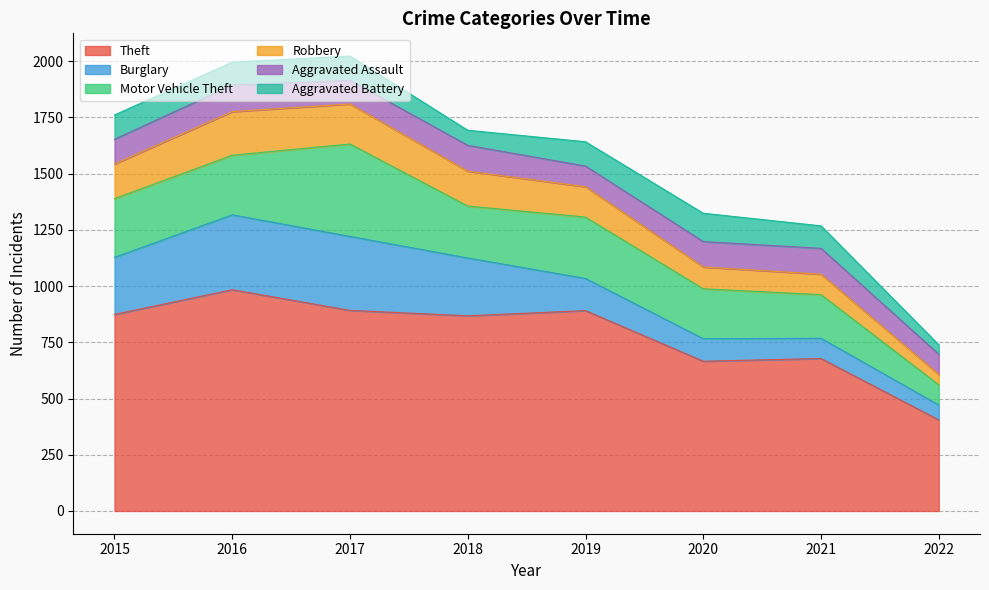

Is it true that Burglary equals 62 at 2020?

False